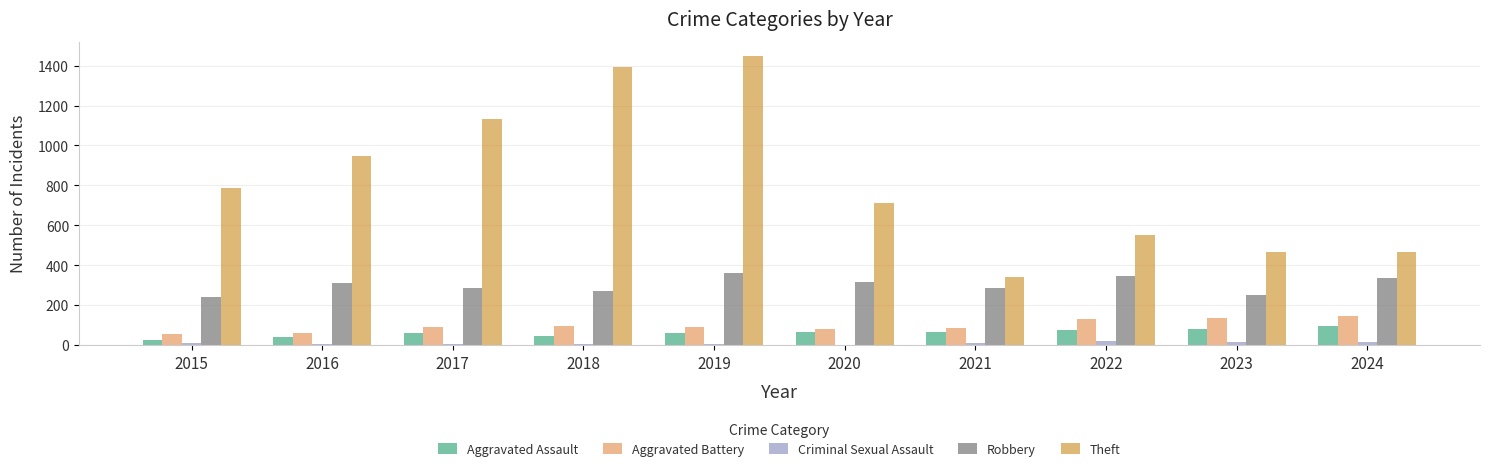

What is the total value across all series at 2015?

1115